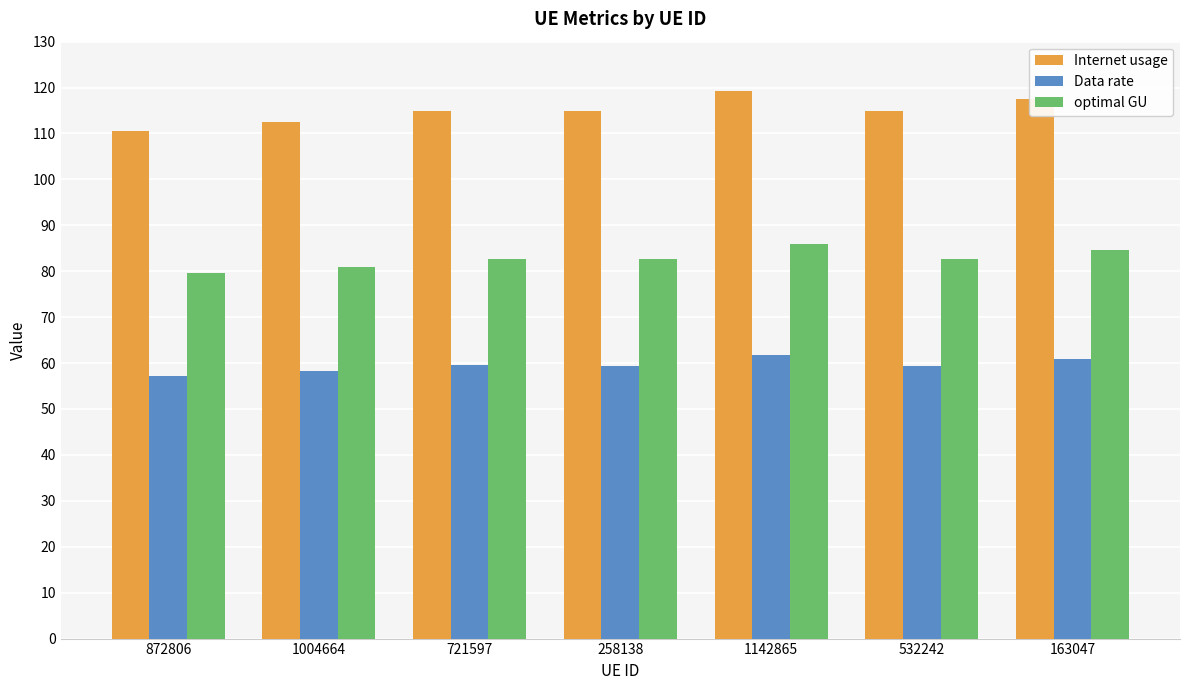

Which category has the lowest value in the optimal GU series?

872806